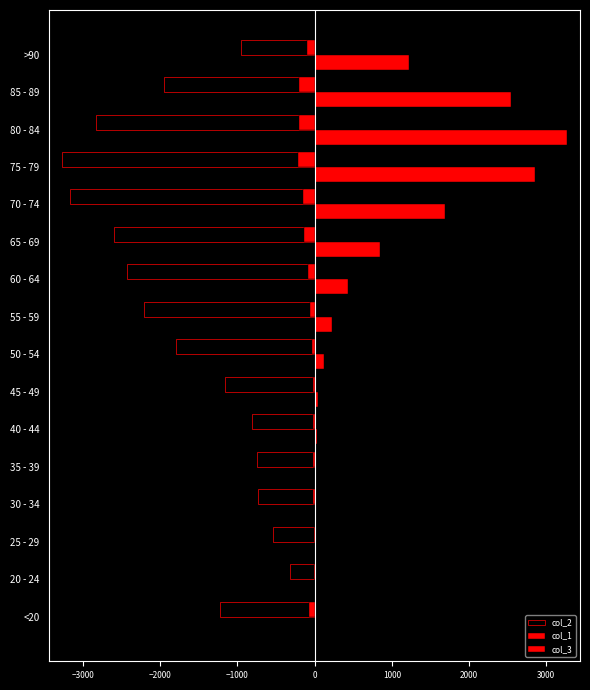

How many values in the col_1 series exceed -59?

7